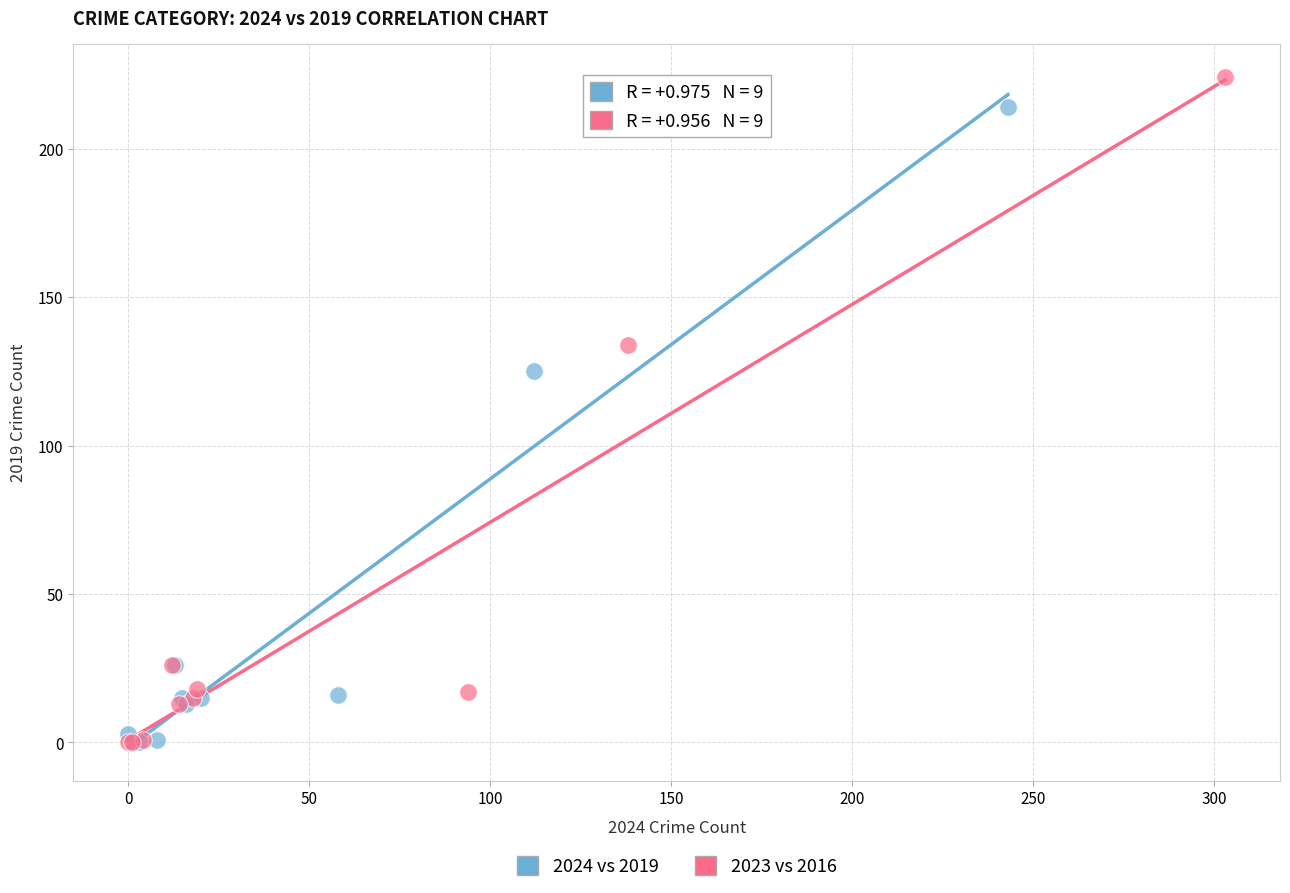

What are all the series names shown in the legend?

2024 vs 2019, 2023 vs 2016